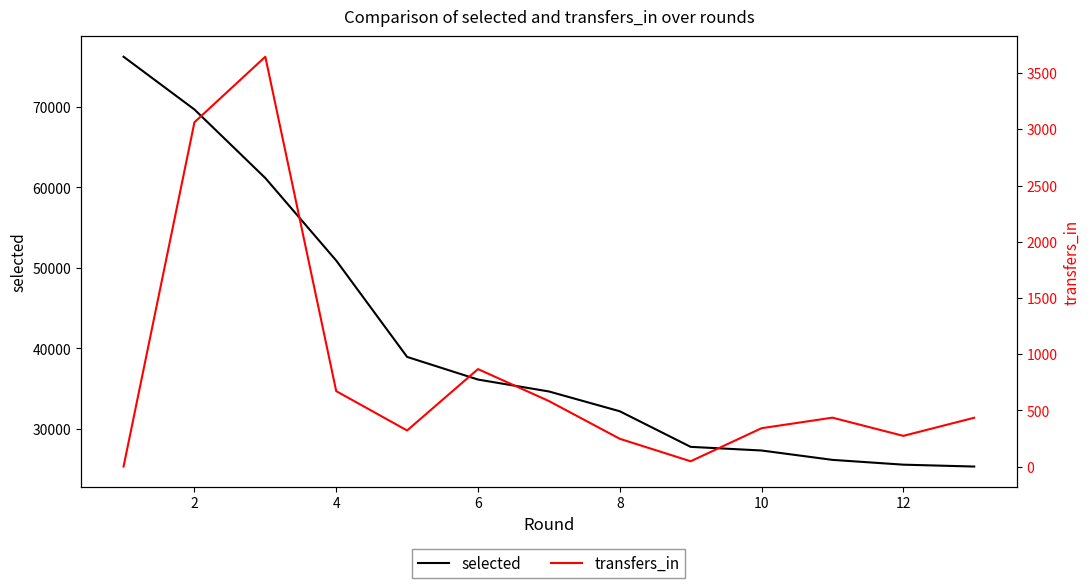

What is the approximate value of selected at 2?

69670